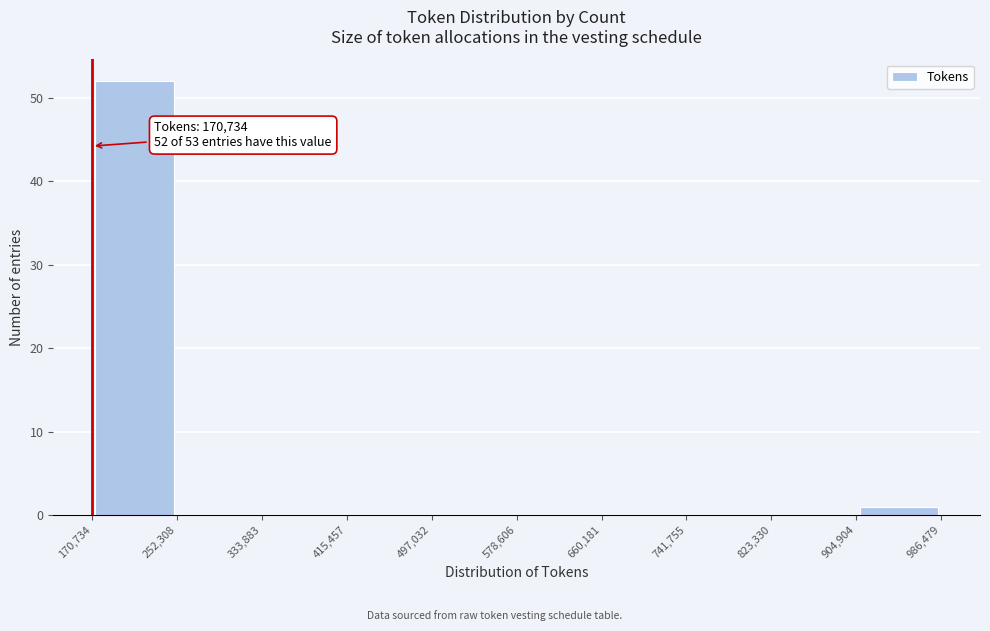

Which range on the x-axis has the tallest bar?

170,734 to 252,308